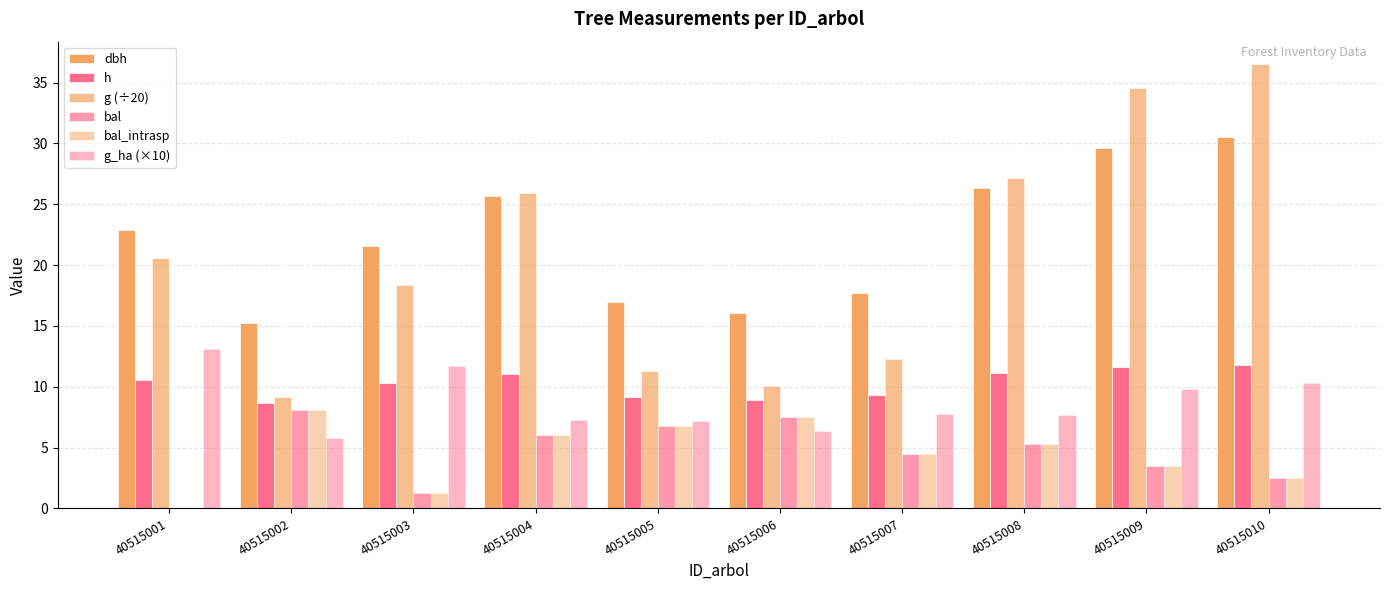

Does the chart contain stacked bars?

No